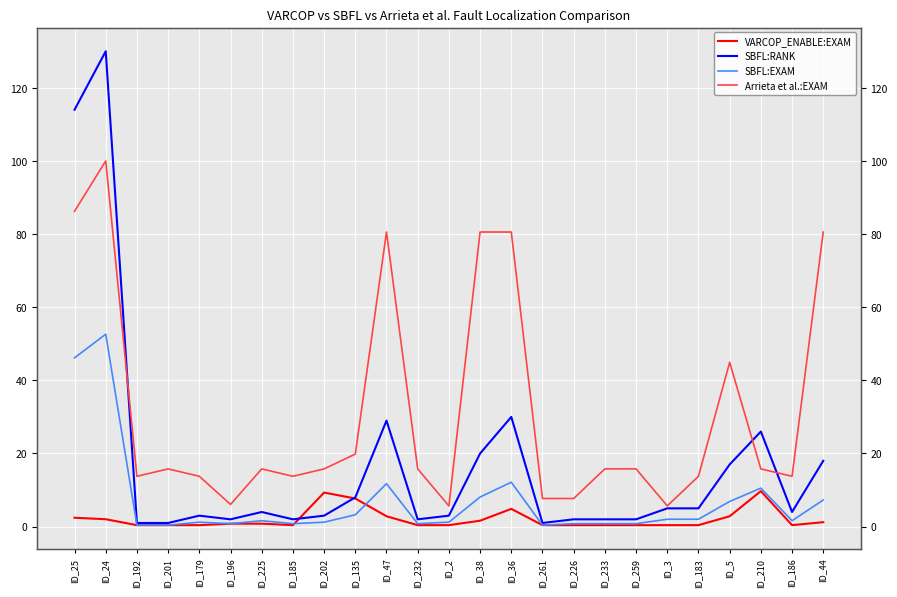

Rank the categories by VARCOP_ENABLE:EXAM value from highest to lowest.

ID_210, ID_202, ID_135, ID_36, ID_47, ID_5, ID_25, ID_24, ID_38, ID_44, ID_196, ID_225, ID_192, ID_201, ID_179, ID_185, ID_232, ID_2, ID_261, ID_226, ID_233, ID_259, ID_3, ID_183, ID_186